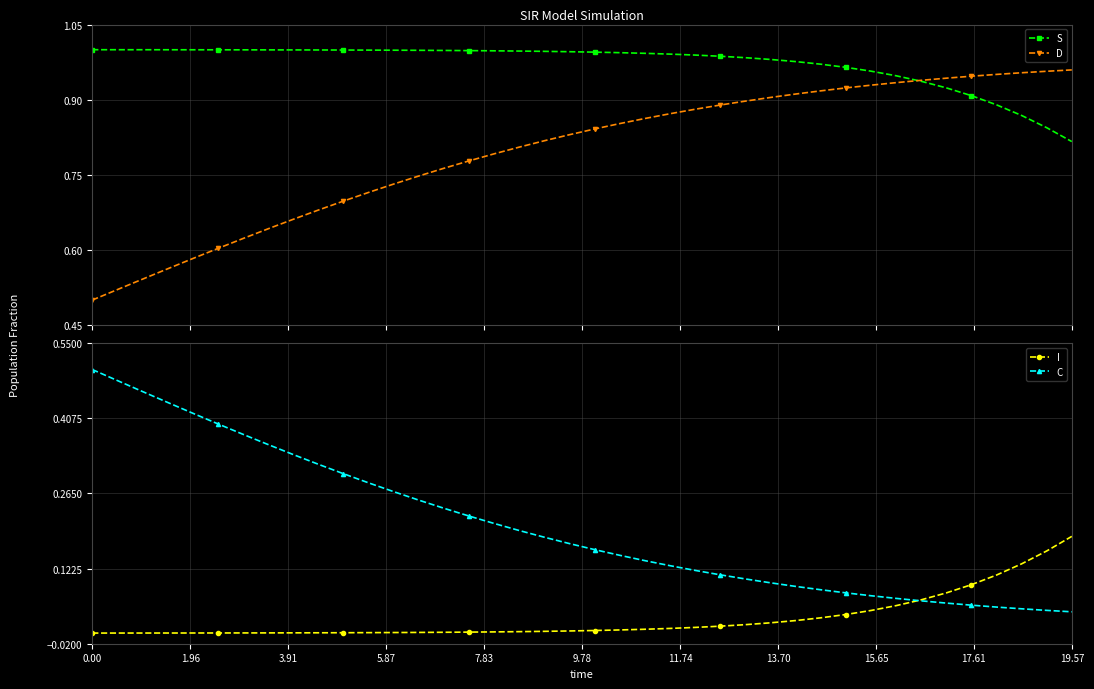

What are all the series names shown in the legend?

S, D, I, C